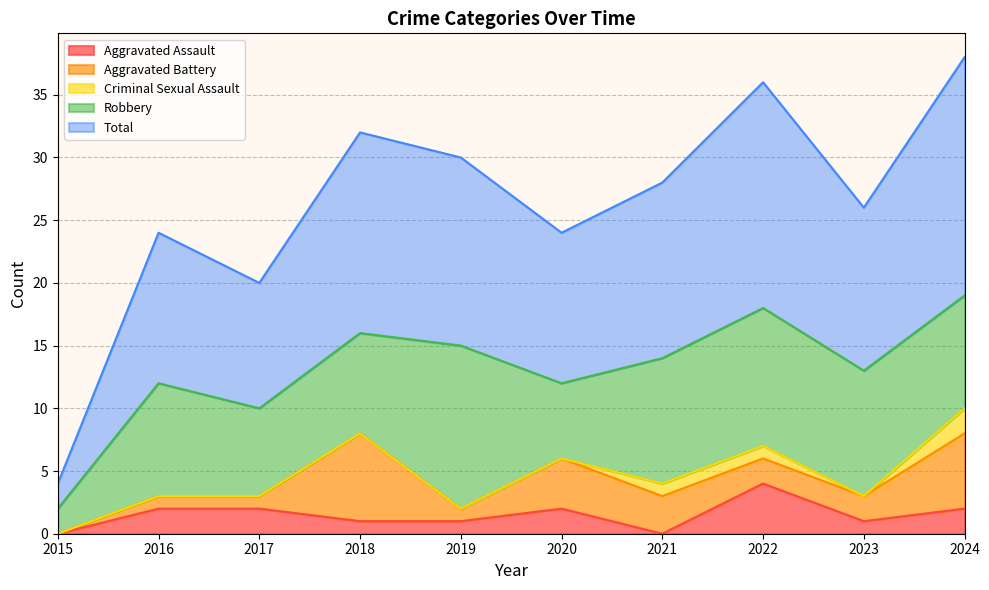

Is the value of Aggravated Assault at 2017 greater than the value of Total at 2023?

No